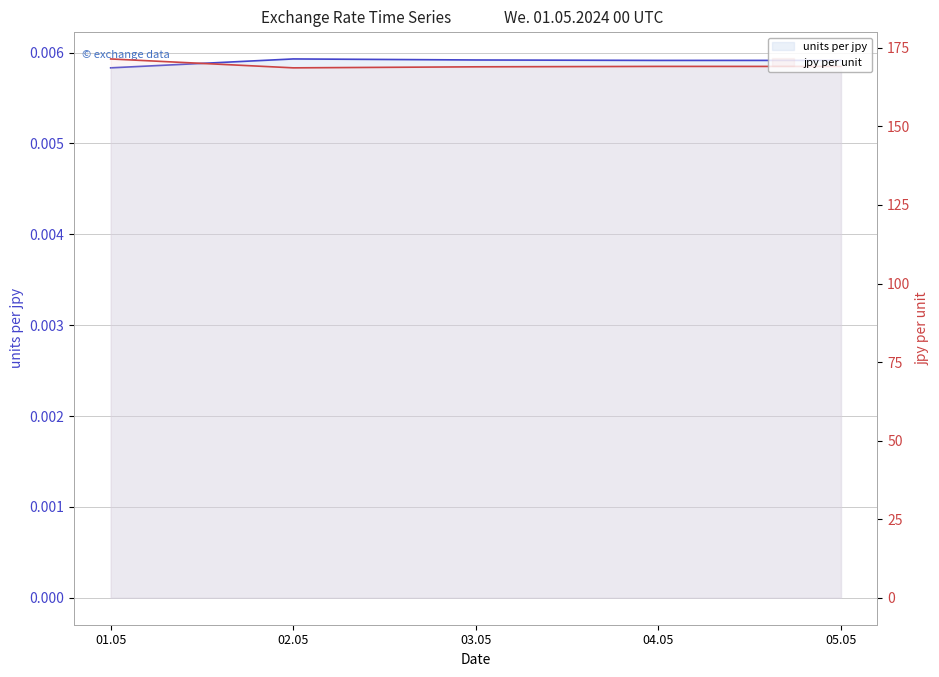

How many lines are shown in the chart?

2